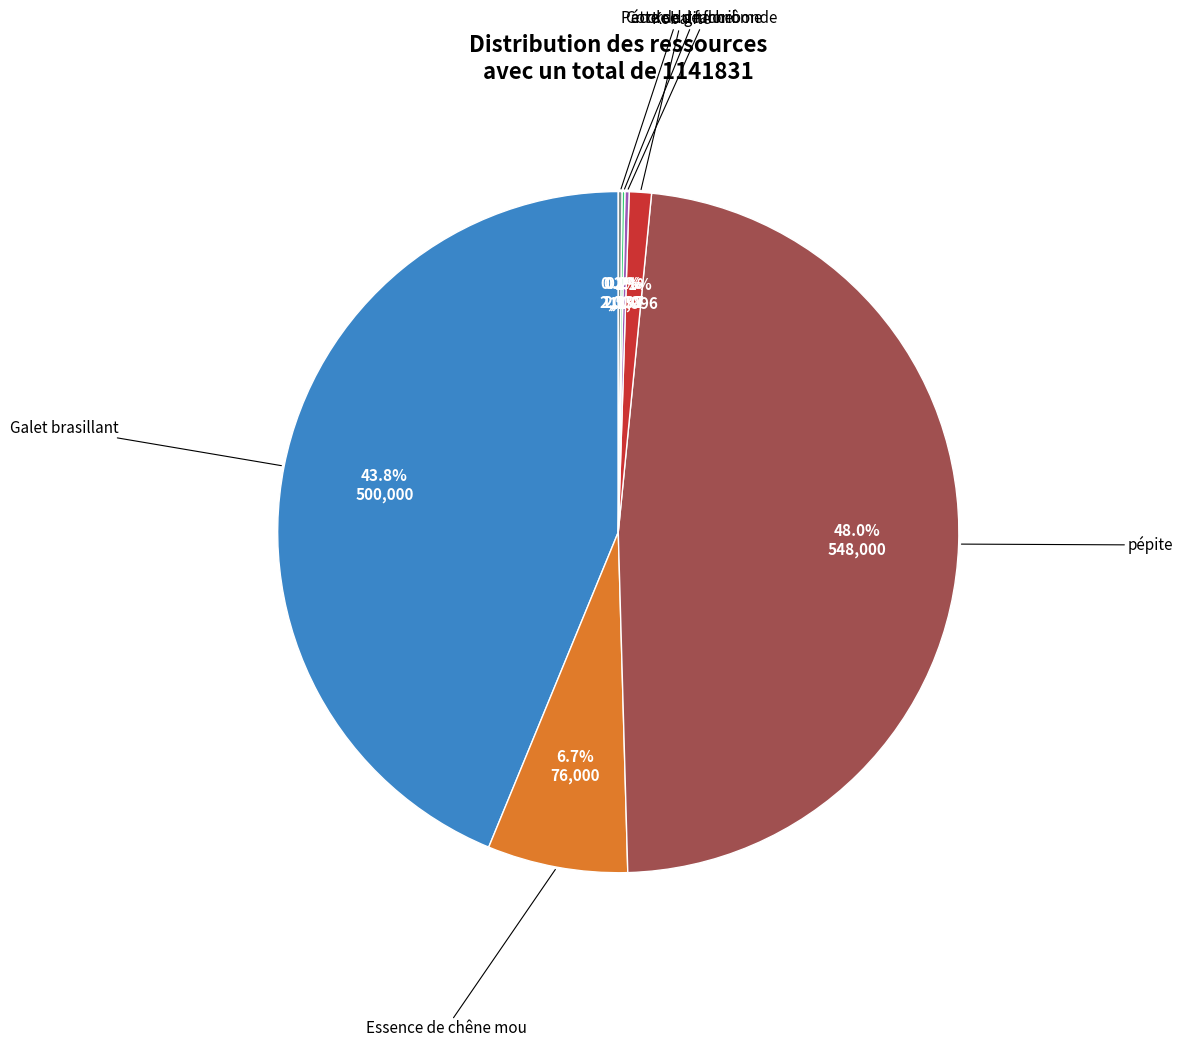

Which slice is the largest?

pépite